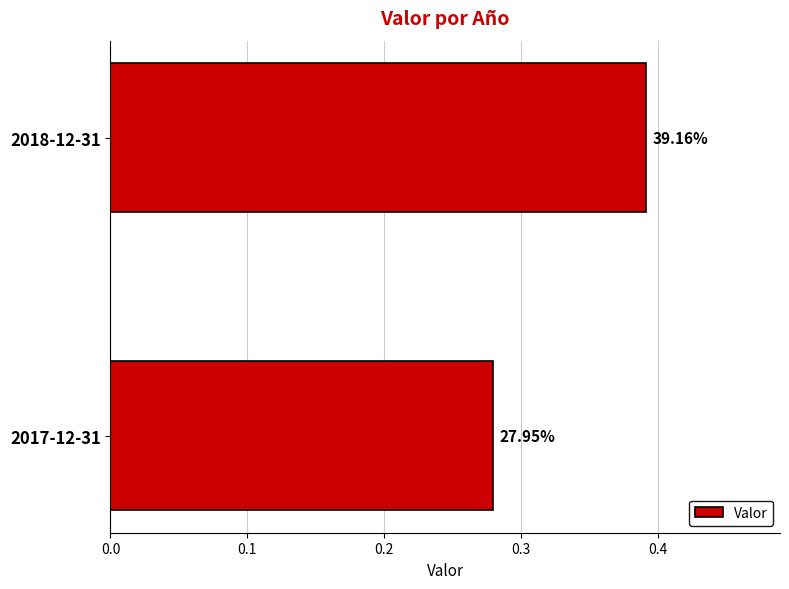

Does the chart contain any negative values?

No